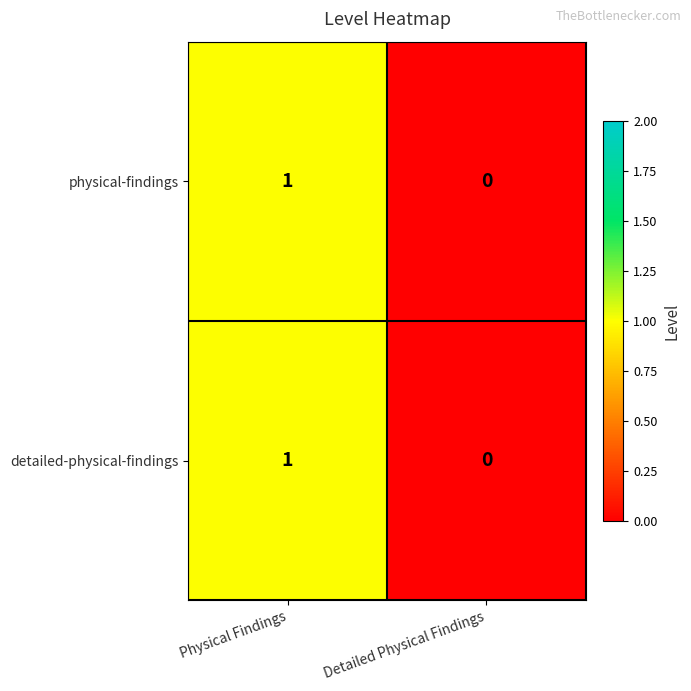

Count the number of data series in this chart.

2